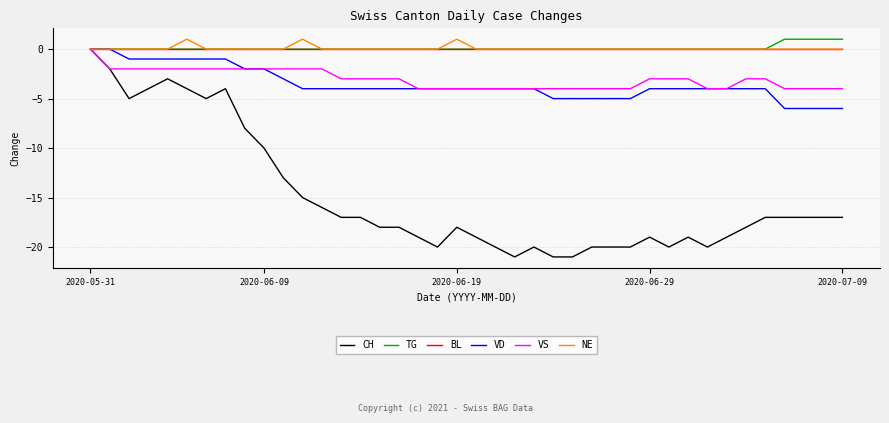

Which series has the largest range (max minus min)?

CH